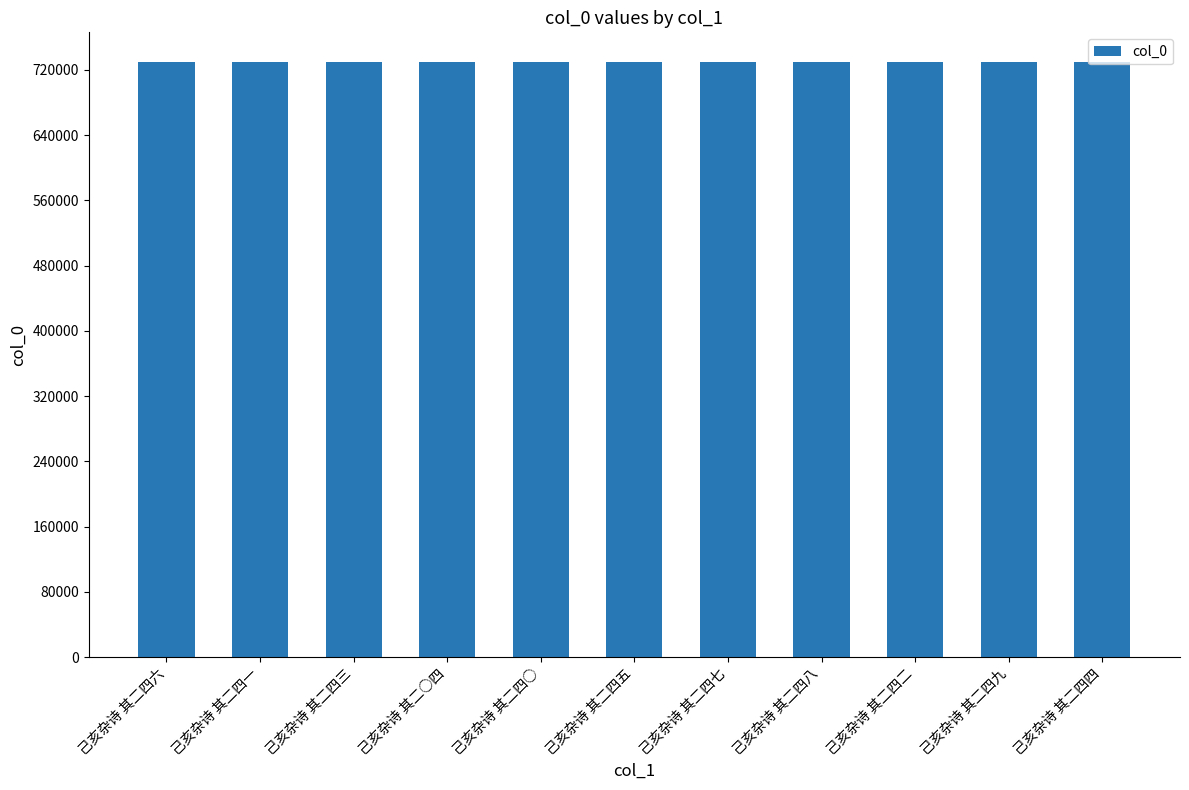

How many bars are there in total?

11